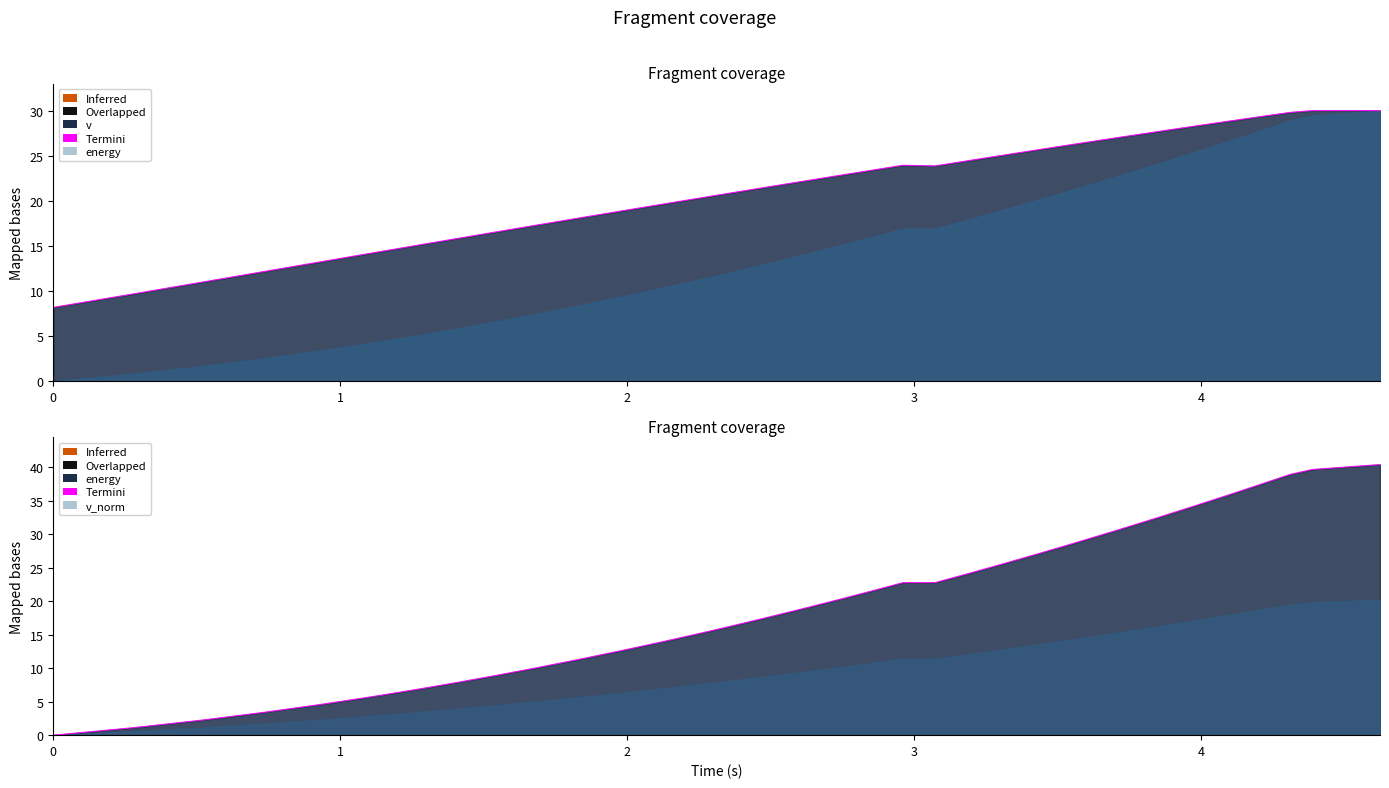

What is the difference between the maximum and minimum values in the energy series?

40.4